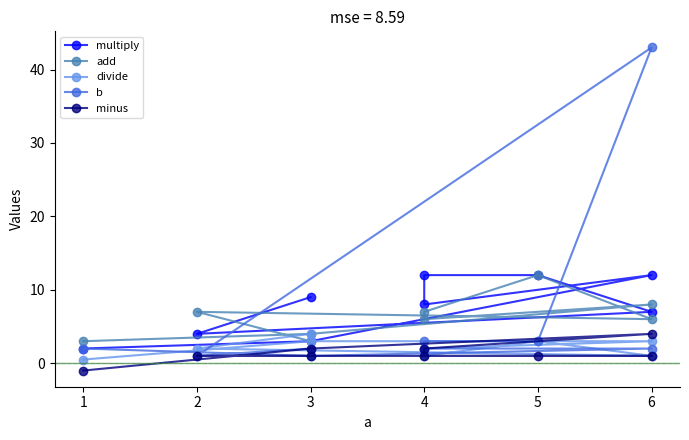

How many lines are shown in the chart?

5